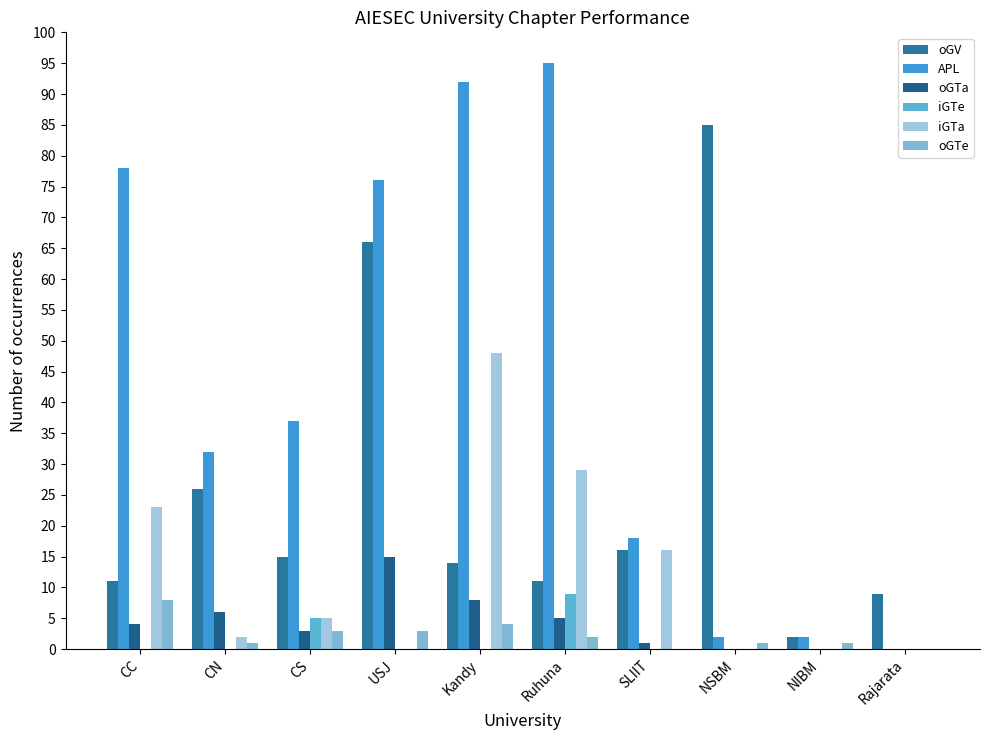

Are the bars horizontal?

No